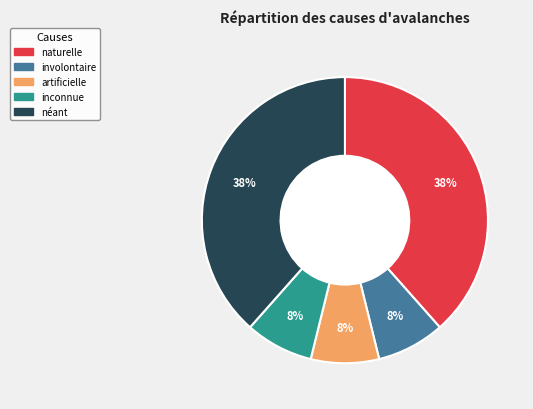

Is the sum of artificielle and néant greater than half?

No